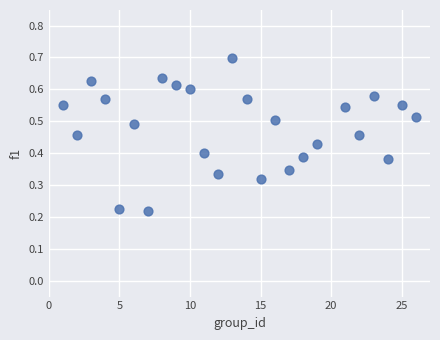

What is the range of X values (max minus min)?

25.0